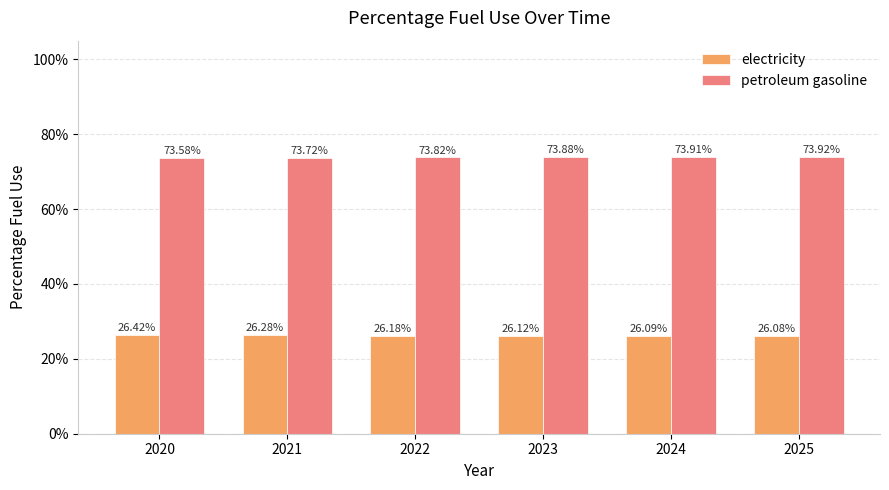

What is the total value across all series at 2022?

1.0